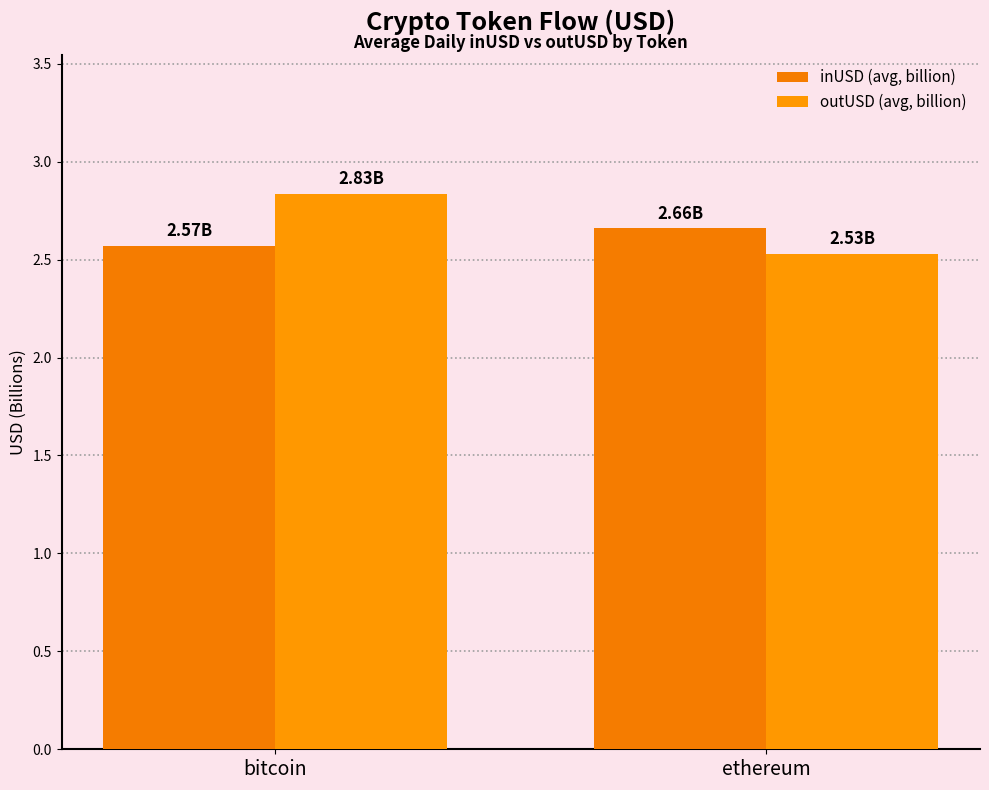

What are all the series names shown in the legend?

inUSD (avg, billion), outUSD (avg, billion)